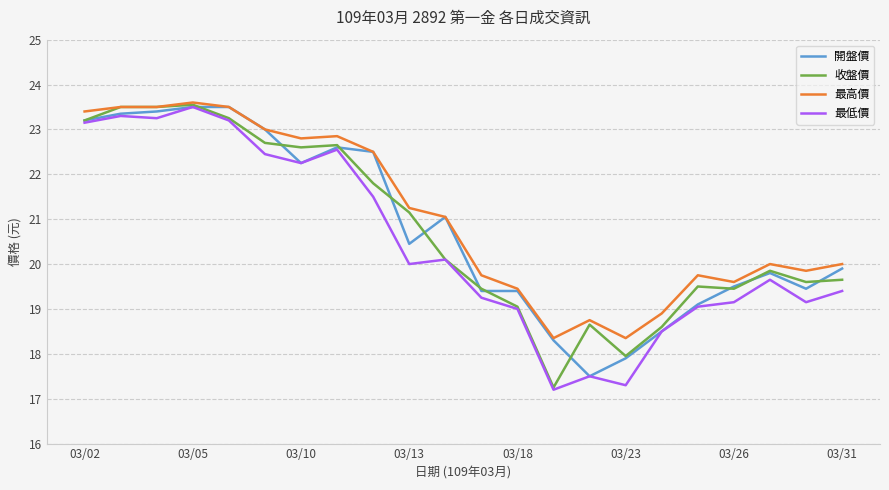

What is the smallest value displayed?

17.2